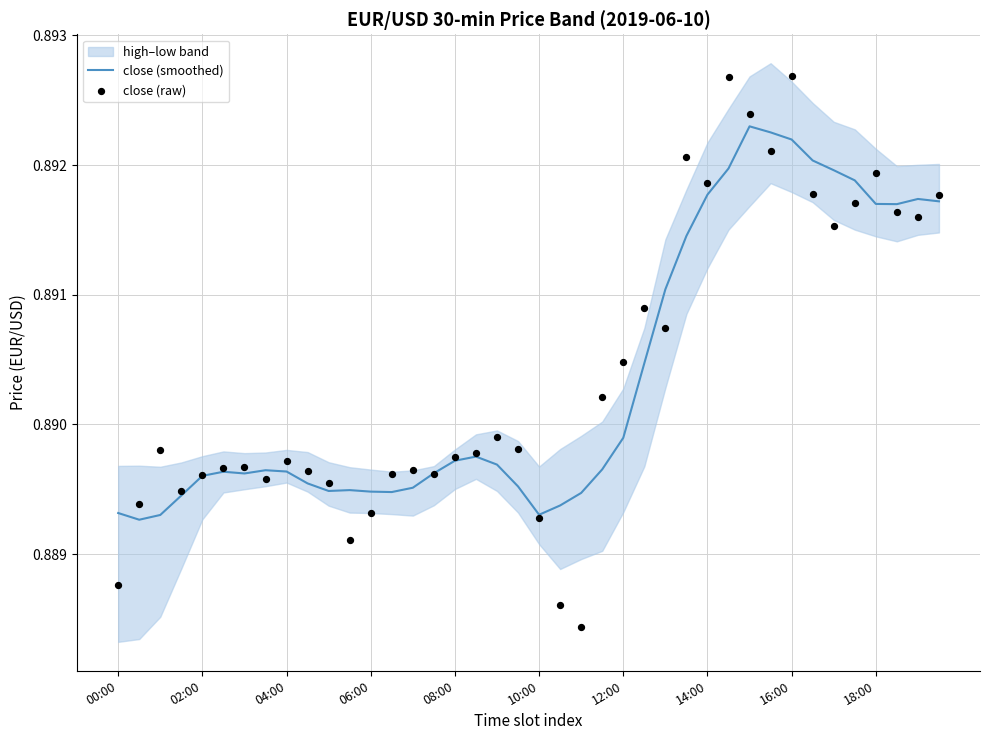

At which category is the sum across all series the highest?

16:00